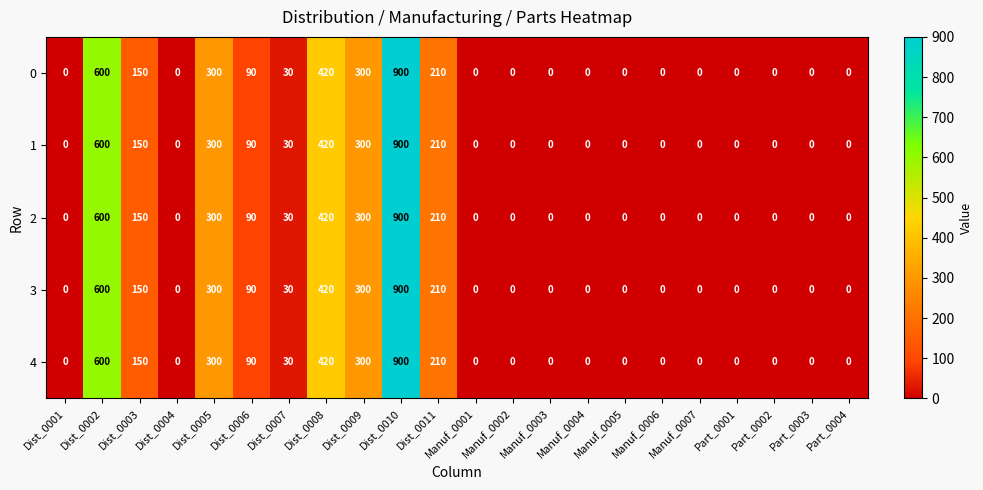

How many categories are shown in the chart?

22